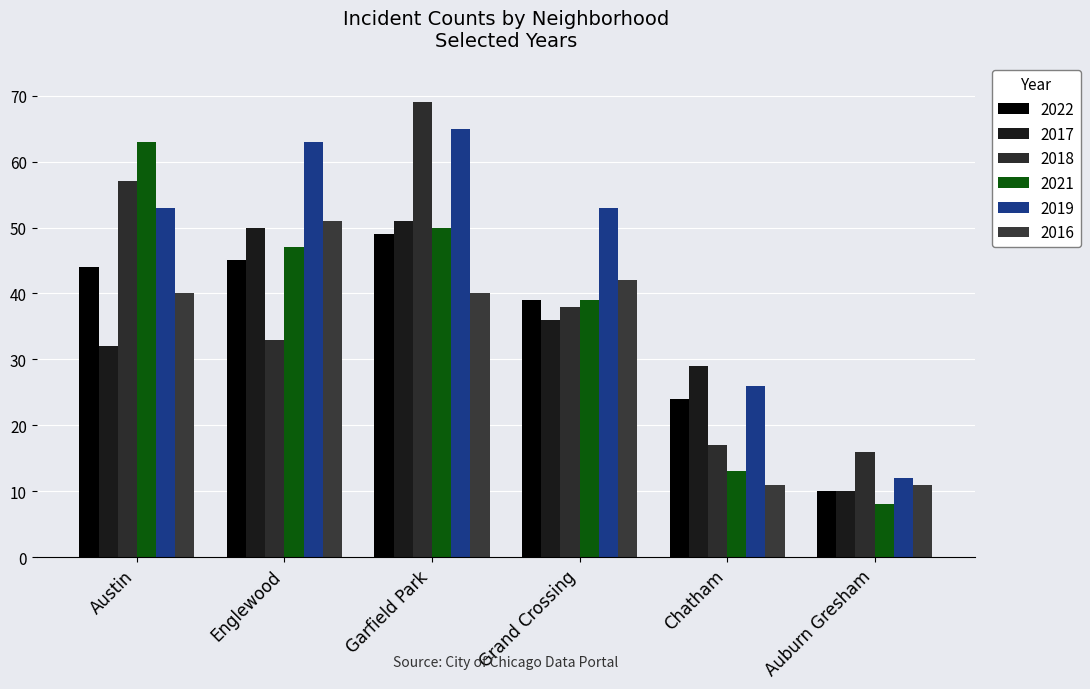

What is the label of the 4th bar from the left?

Grand Crossing